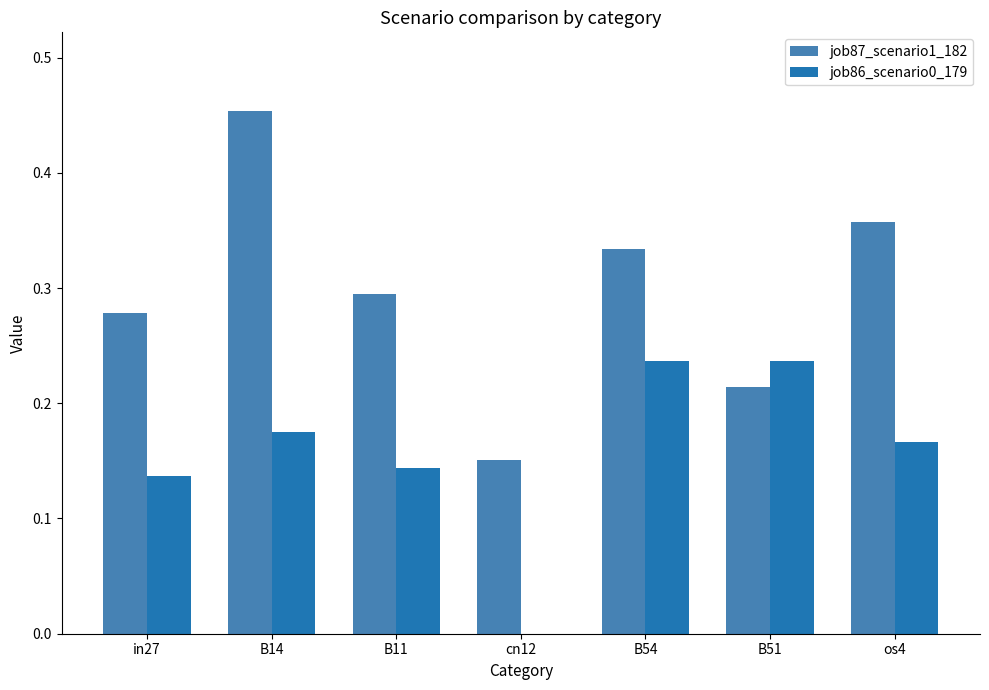

The value of job87_scenario1_182 at in27 is 0.1. True or false?

False